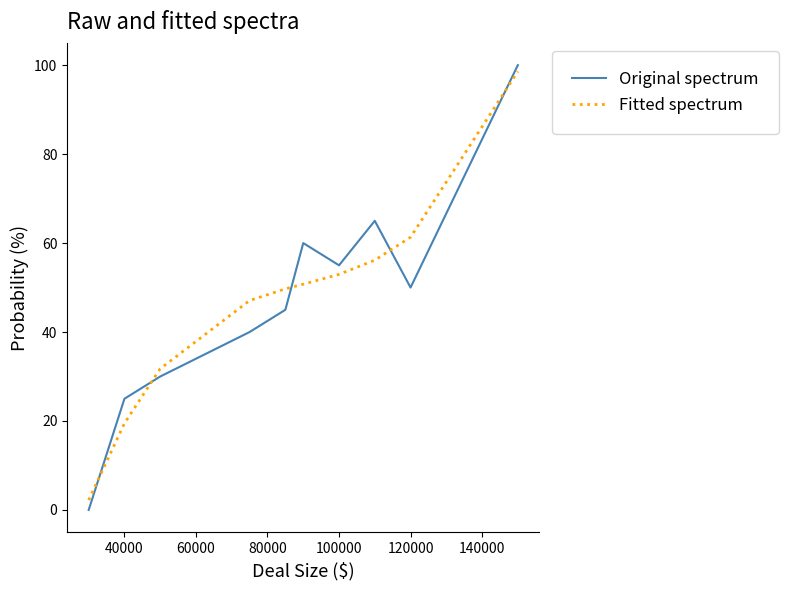

What is the difference between the maximum and minimum values in the Original spectrum series?

100.0